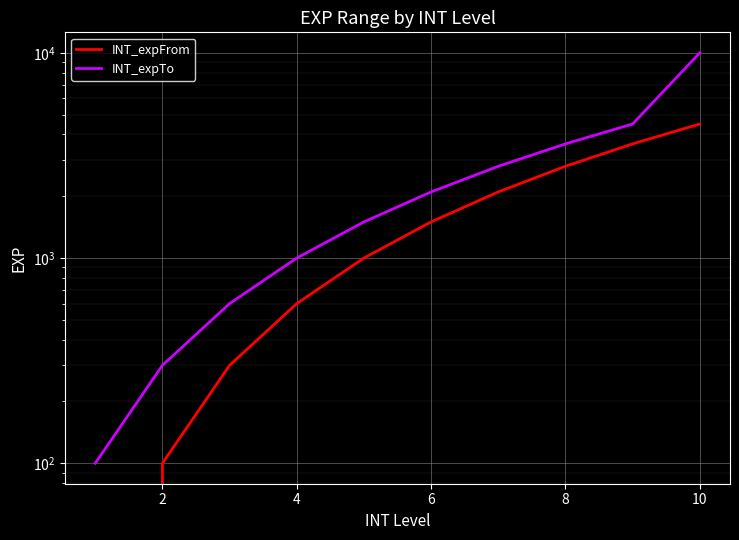

The value of INT_expFrom at 4 is 139. True or false?

False